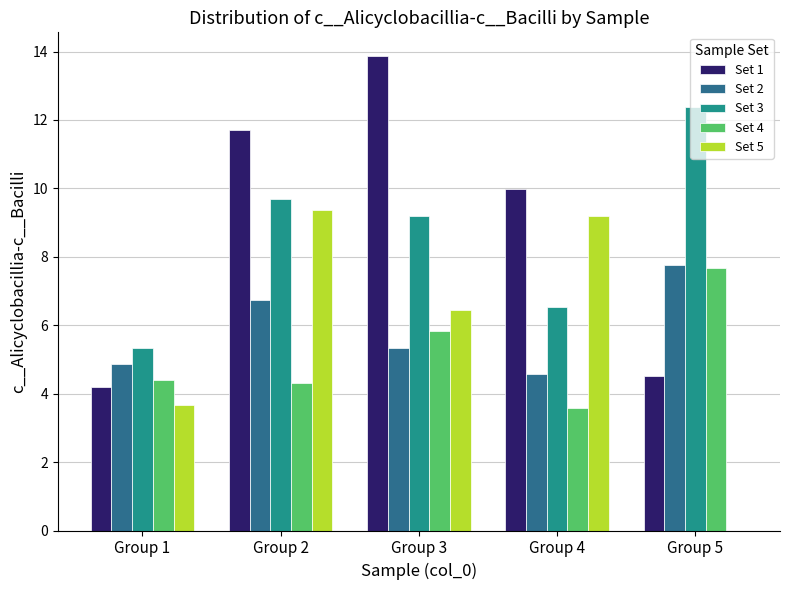

Is the value of Set 4 at Group 3 greater than the value of Set 3 at Group 2?

No